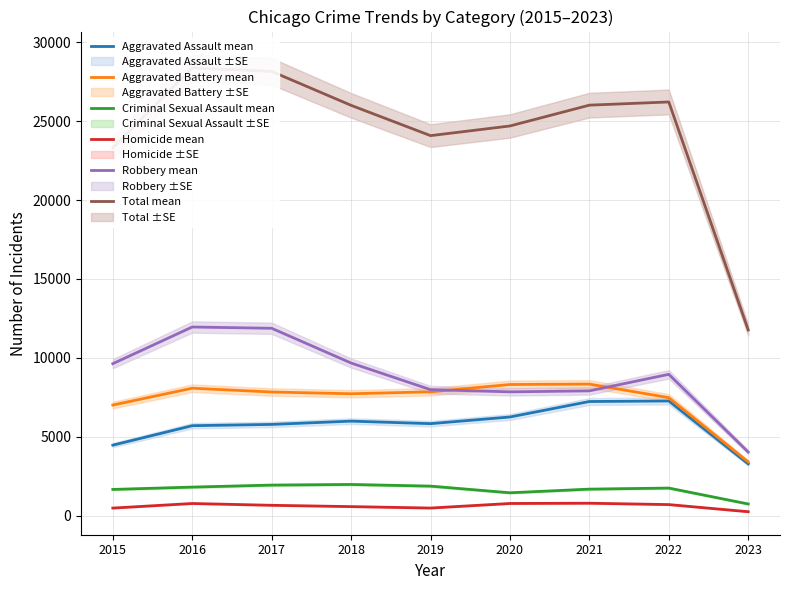

What is the maximum value shown in the chart?

28367